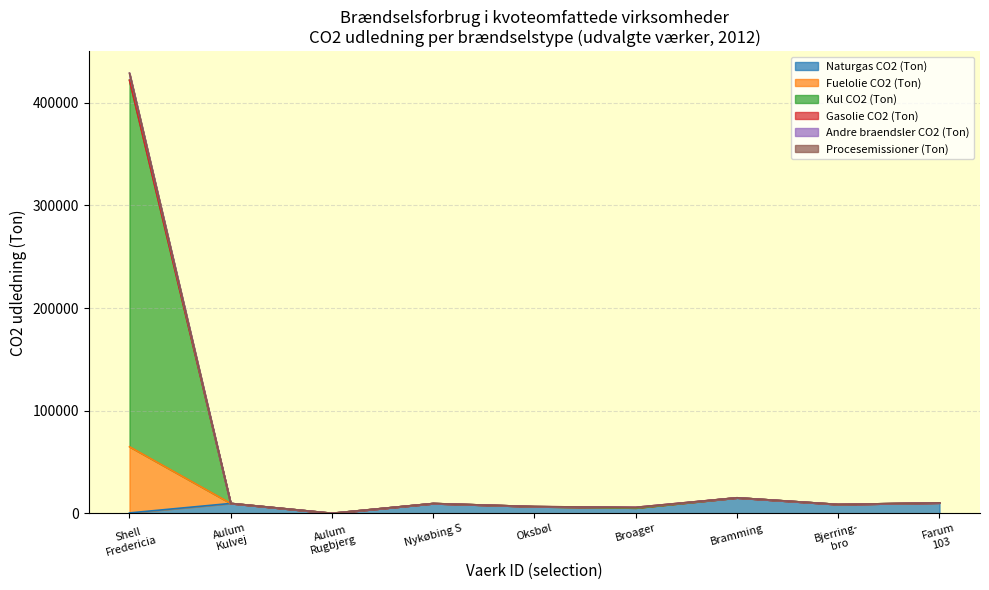

True or false: Gasolie_Forbrug_TJ and Naturgas_Forbrug_TJ cross at least once.

False